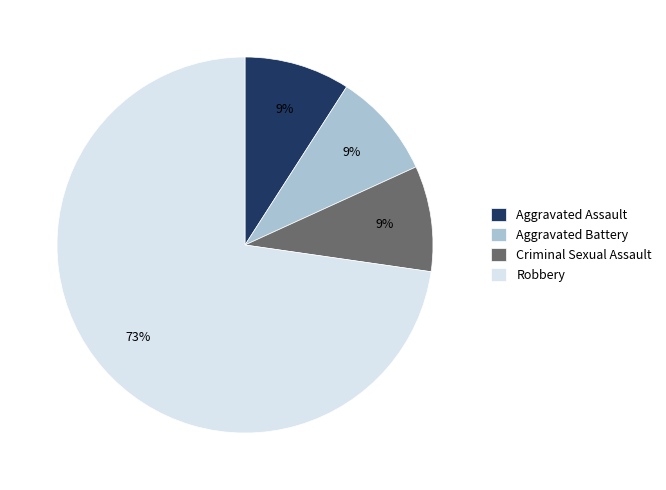

Is it true that Criminal Sexual Assault is 9% of the pie?

True